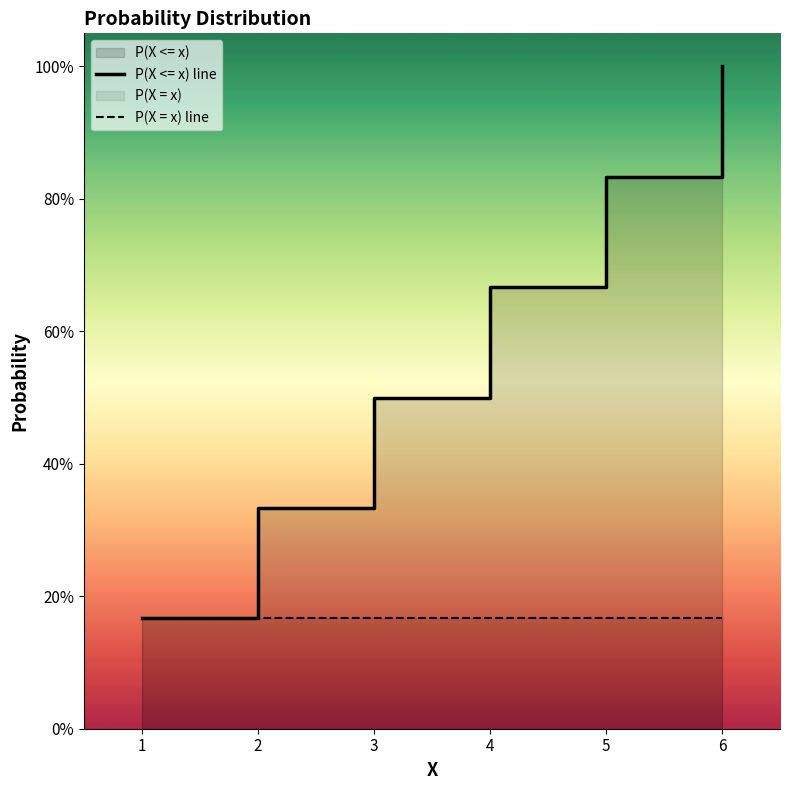

Reading left to right, list all the values displayed in this chart.

P(X <= x) line: 1=0.2	2=0.3	3=0.5	4=0.7	5=0.8	6=1.0
P(X = x) line: 1=0.2	2=0.2	3=0.2	4=0.2	5=0.2	6=0.2